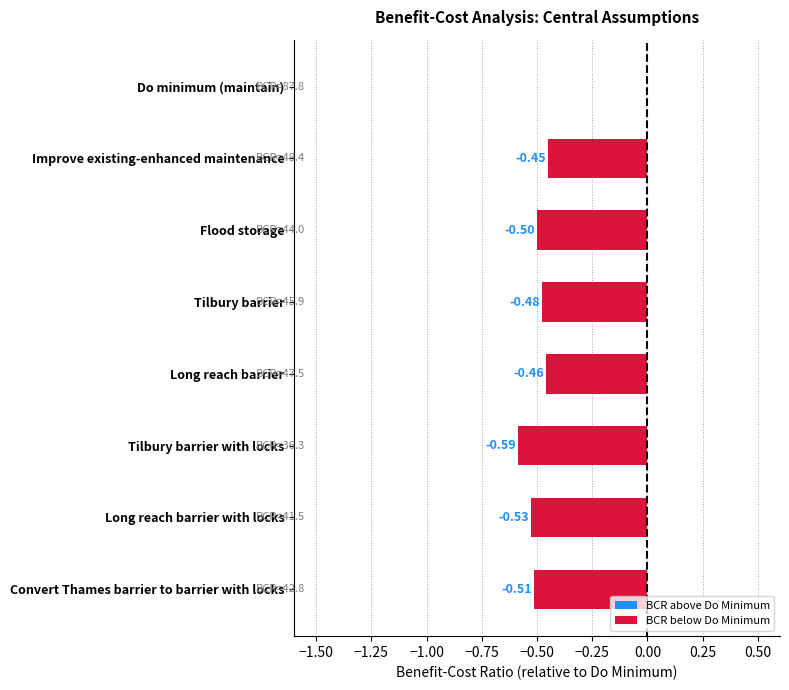

What is the sum of all values?

-3.5